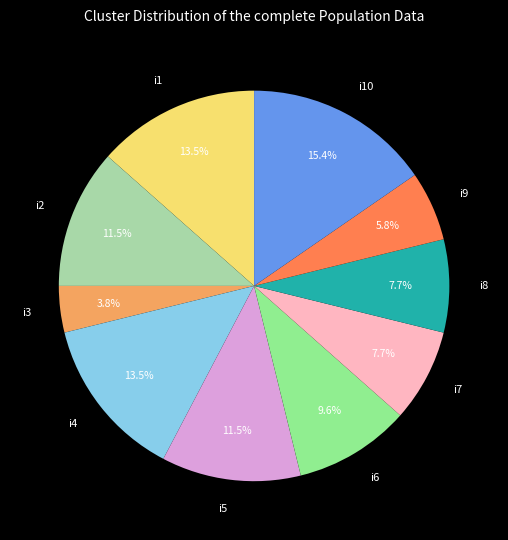

What percentage is NOT represented by i1?

86.5%